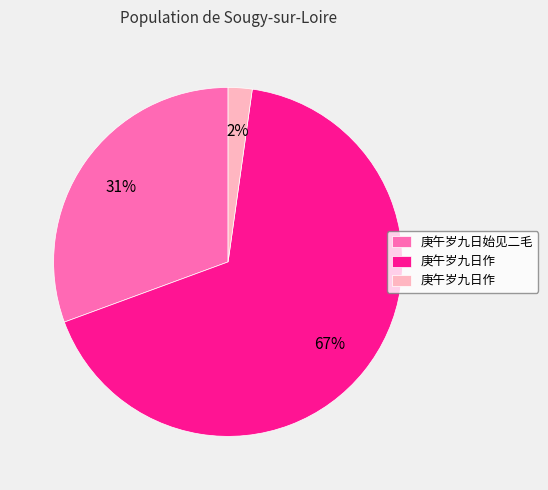

Is there any slice that represents more than half of the pie?

Yes